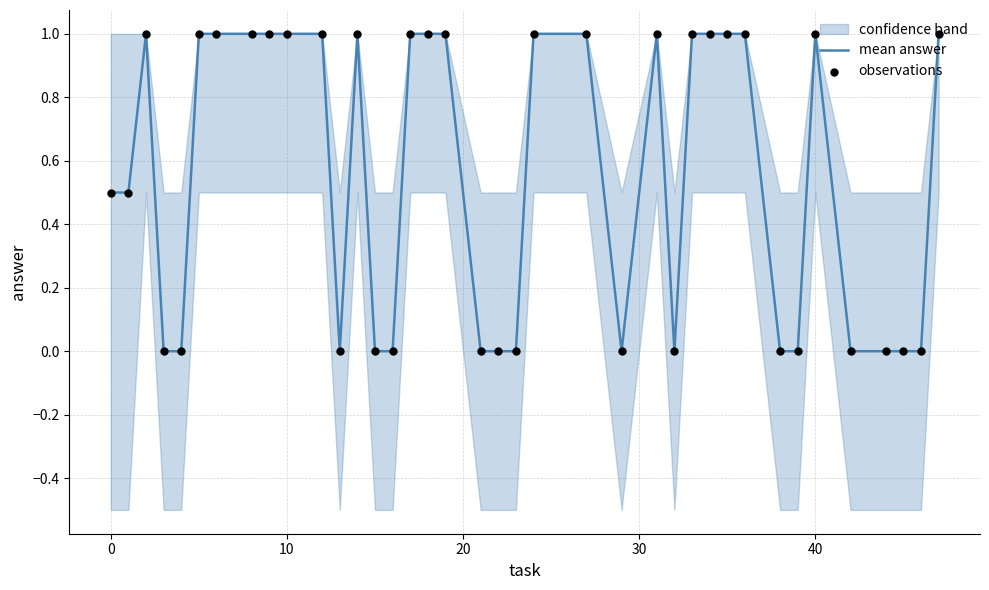

At how many categories does at least one series exceed 0?

22